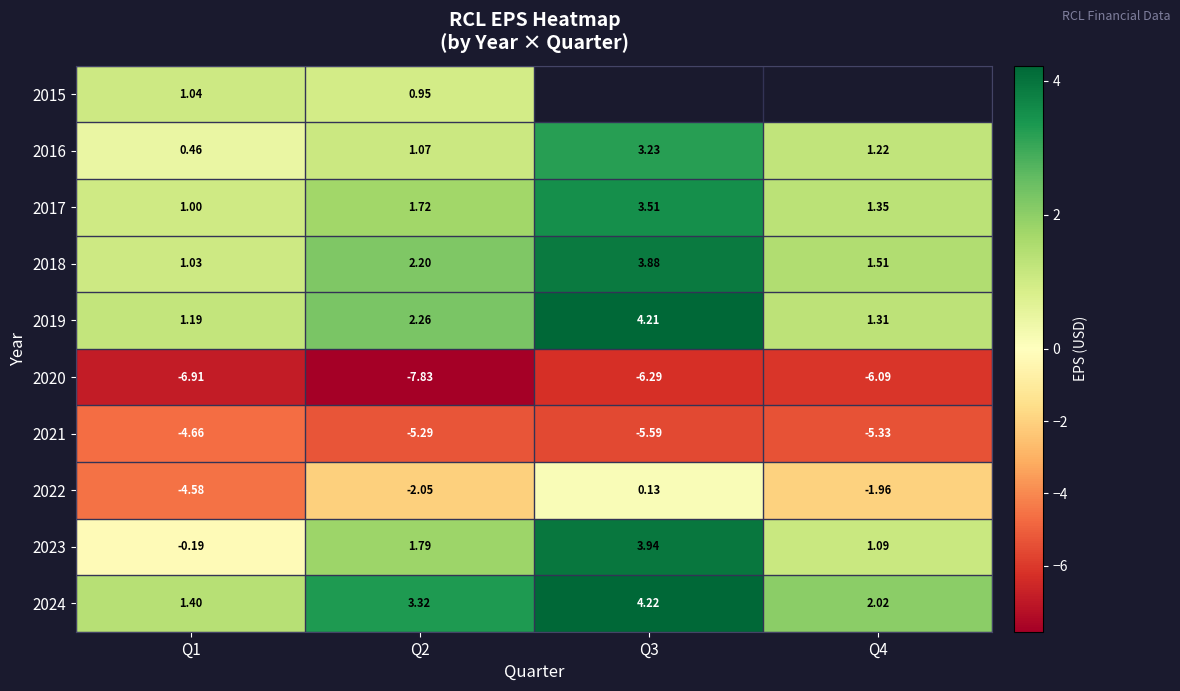

Which category has the highest value in the 2022 series?

Q3